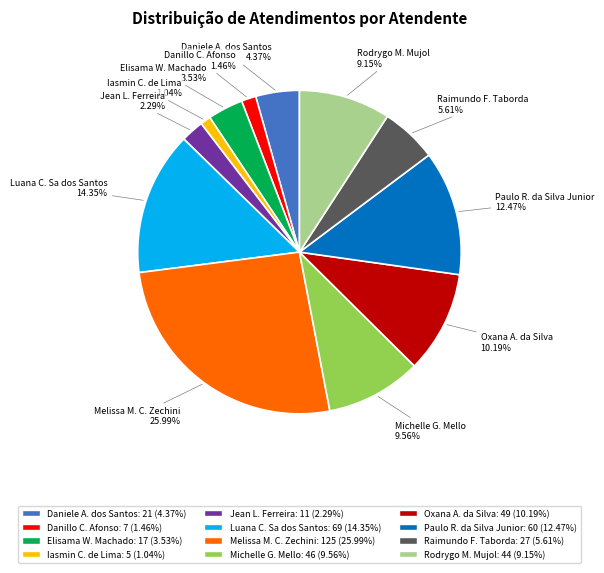

Is there a majority slice in this chart?

No